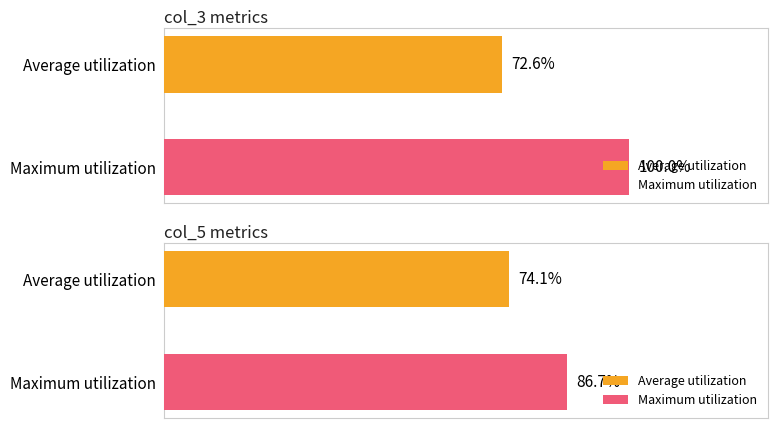

True or false: col_3 has a value of 4 at 2018100.

False